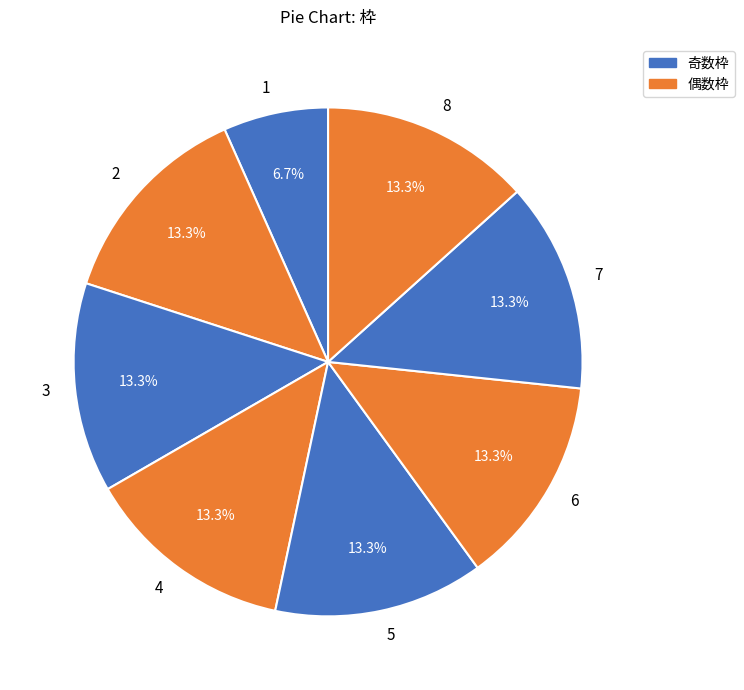

What is the smallest slice in the pie chart?

1